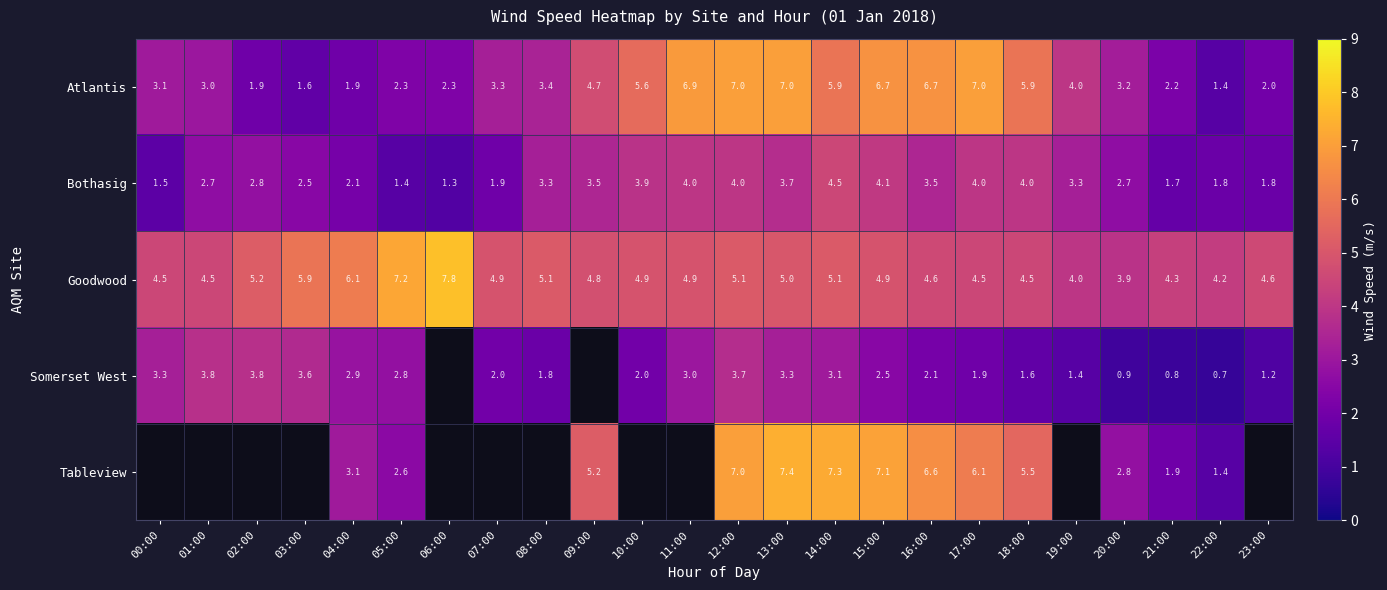

True or false: Tableview has a value of 4.0 at 14:00.

False